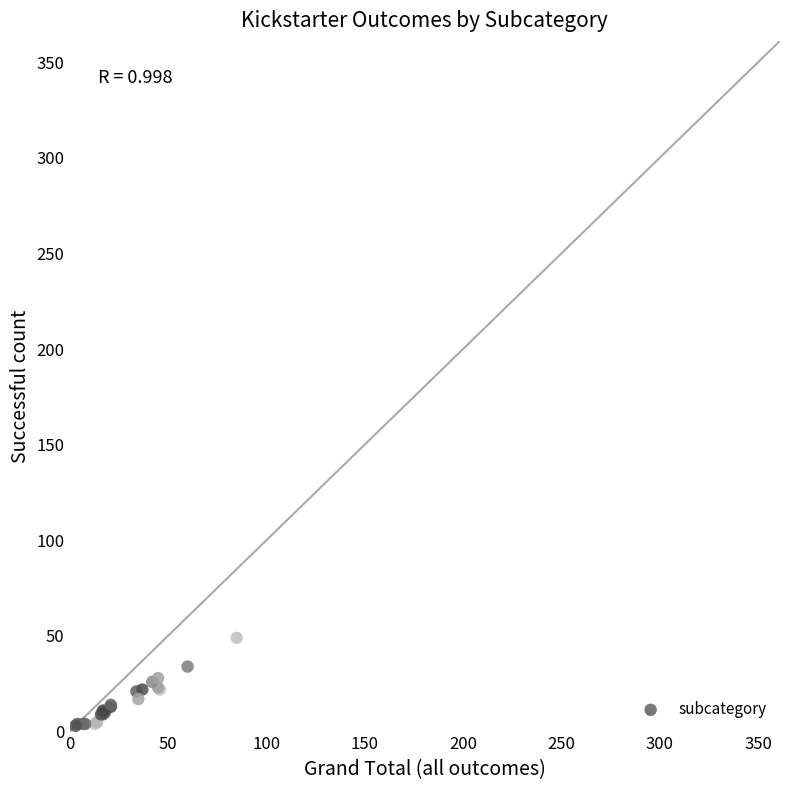

What Y value in the scatter plot is closest to 95?

49